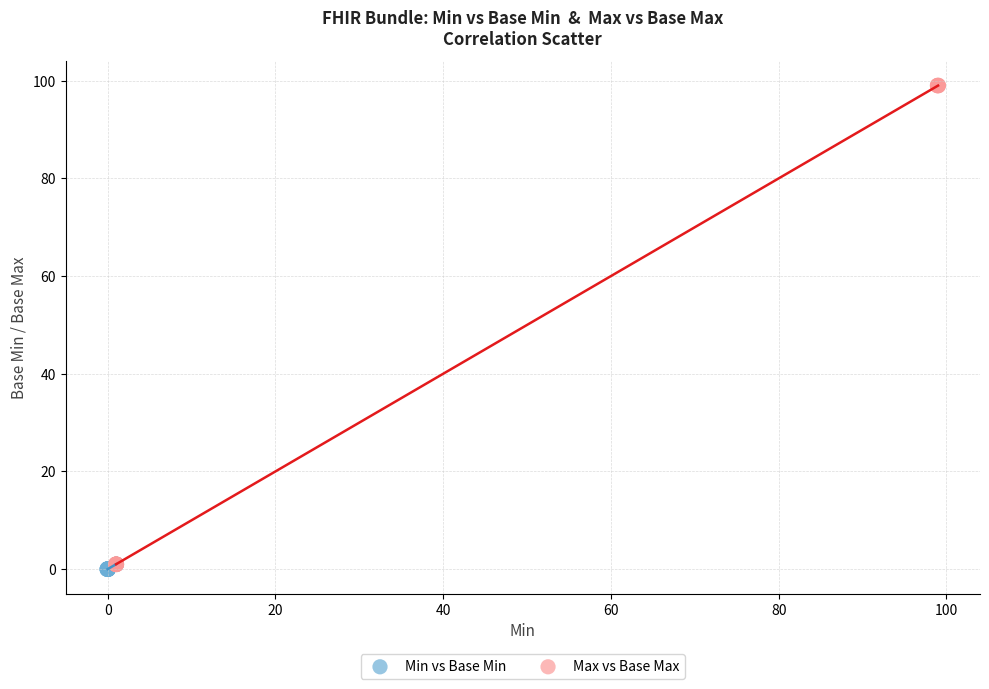

Which series has the widest spread of Y values?

Max vs Base Max